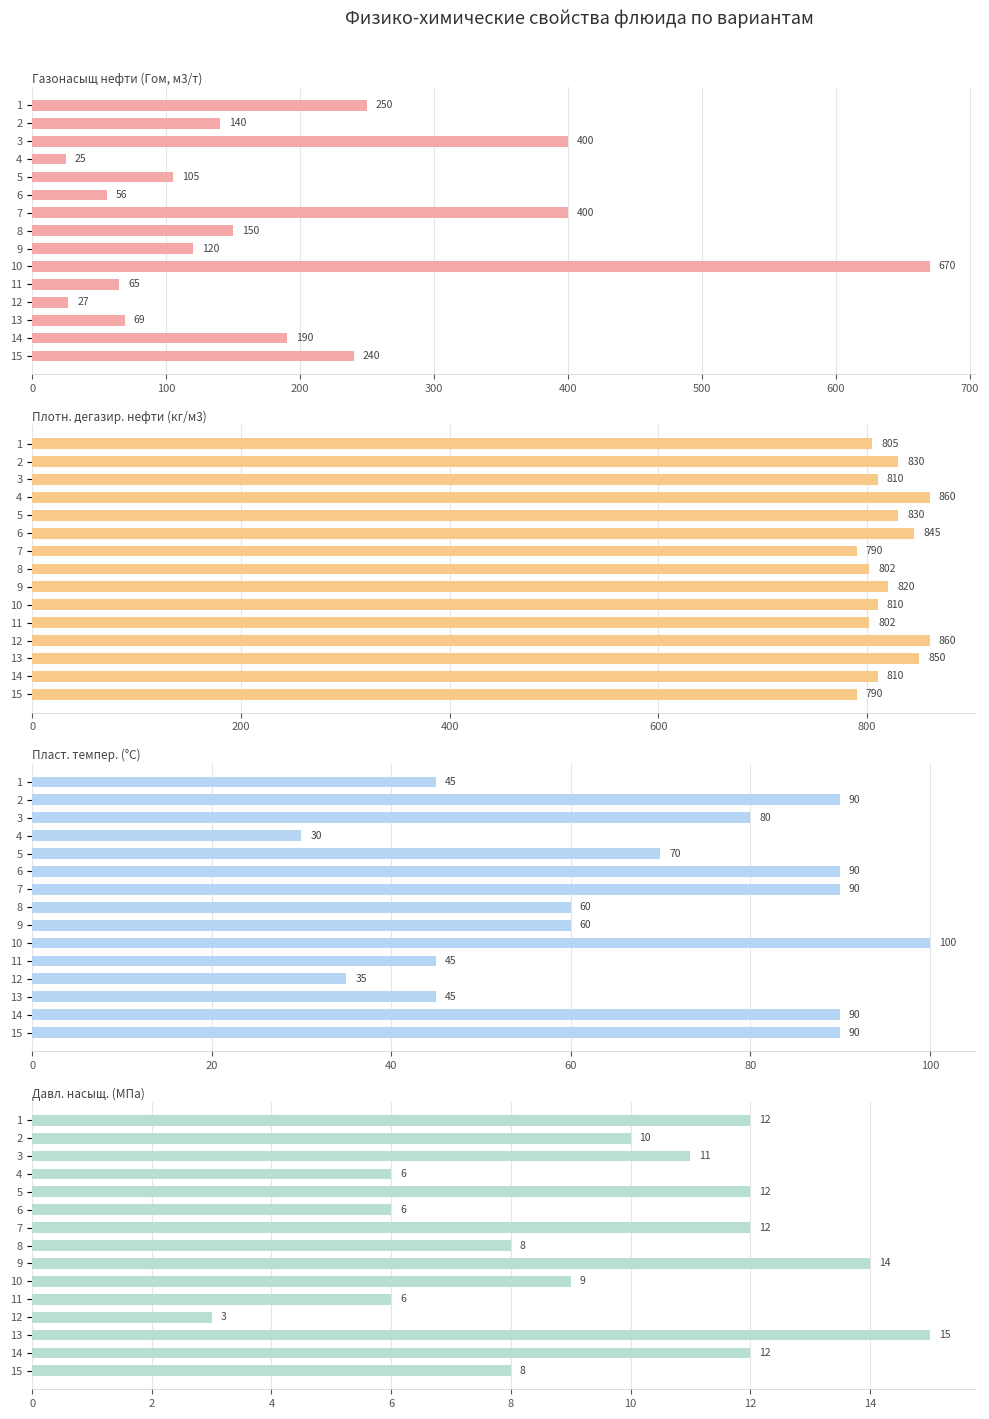

What is the value of the Пласт. темпер. (°С) bar at the 11th from the left?

45